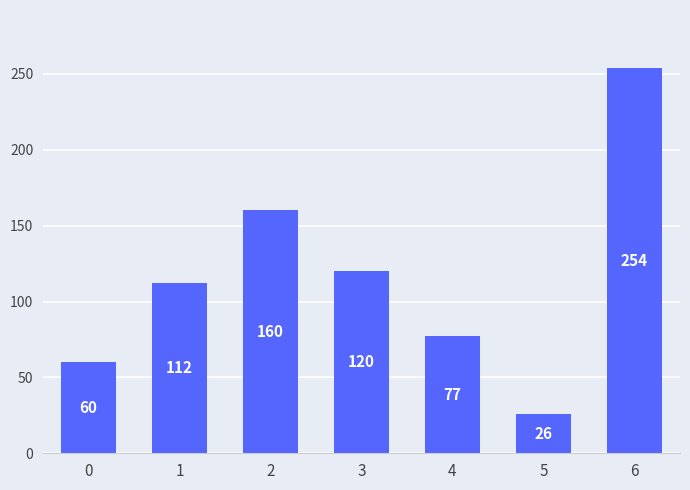

Rank the categories by value from highest to lowest.

6, 2, 3, 1, 4, 0, 5